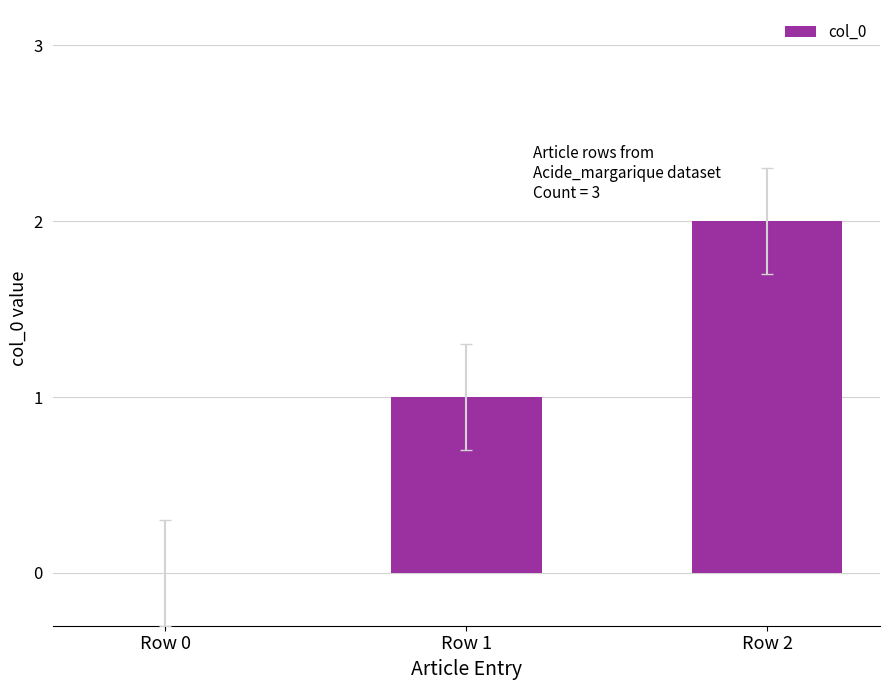

At which category does the chart reach its peak across all series?

Row 2